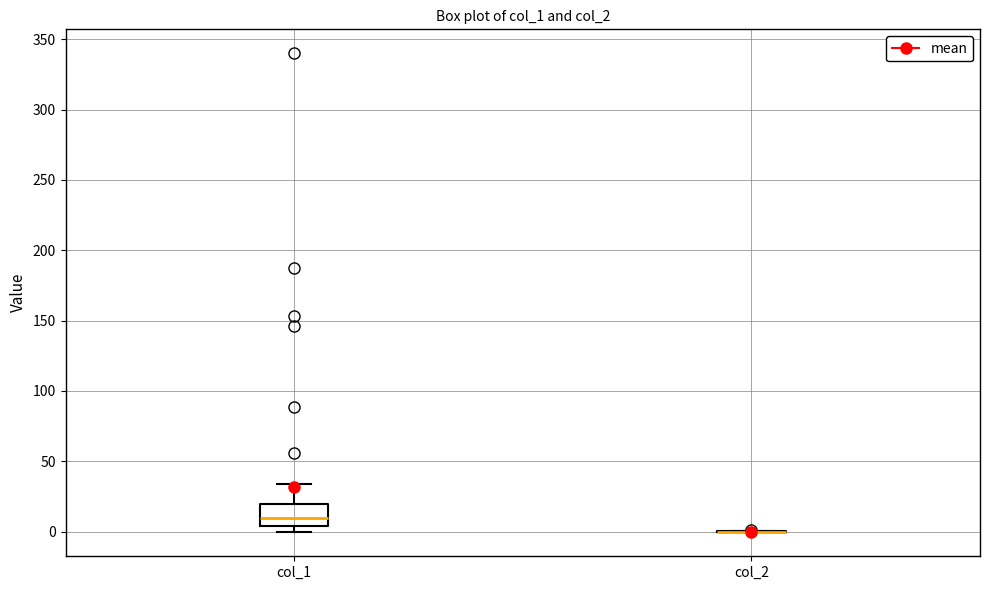

Reading left to right, transcribe this box plot: for each box, give where its median line is, the range the box spans, and where its two whiskers end, as read against the y-axis. The values are not printed on the chart, so give them approximately, as read against the axis.

col_1: median 10, box 5 to 20, whiskers 0 to 35
col_2: box collapsed to a line at 0, whiskers 0 to 0